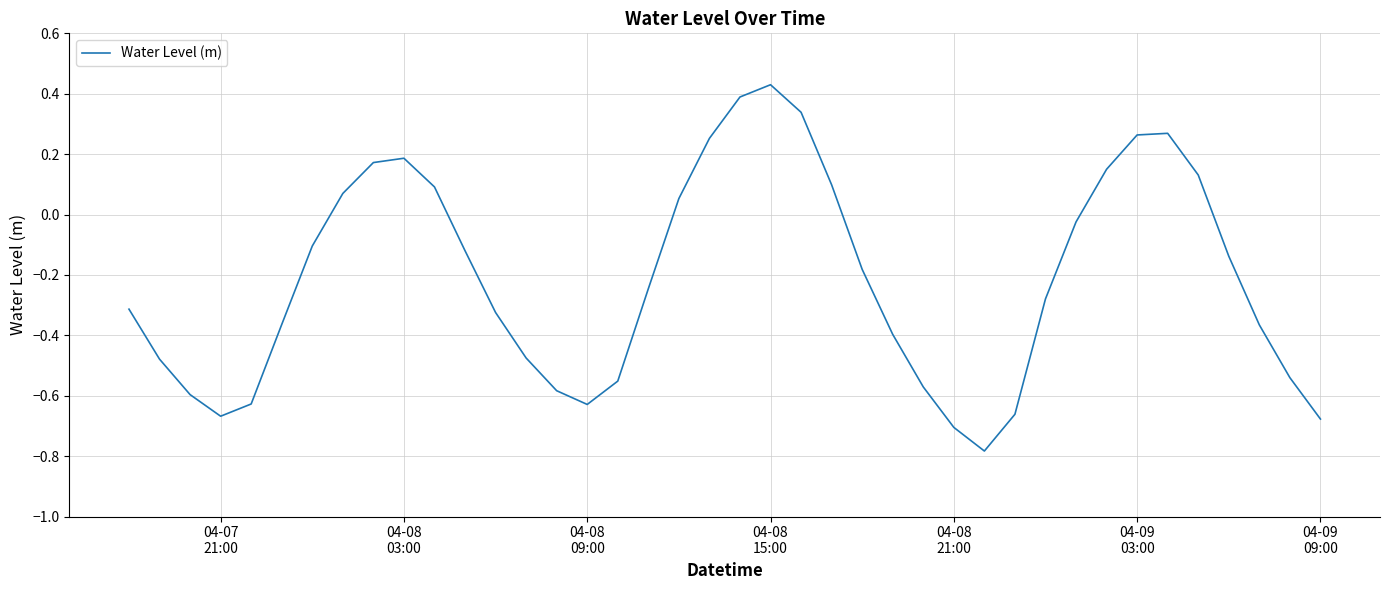

What is the value of the 26th point from the left?

-0.4